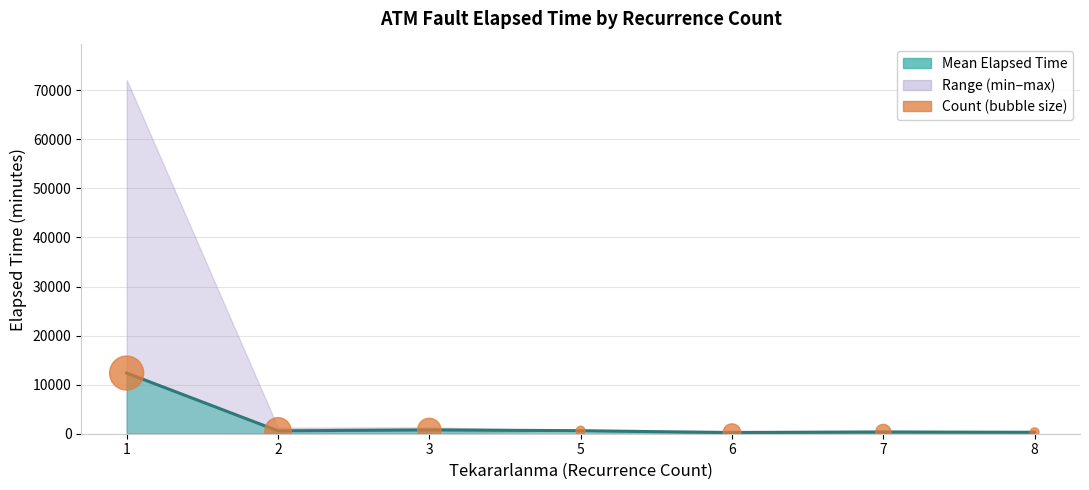

Which has a higher value, 1 or 7?

1